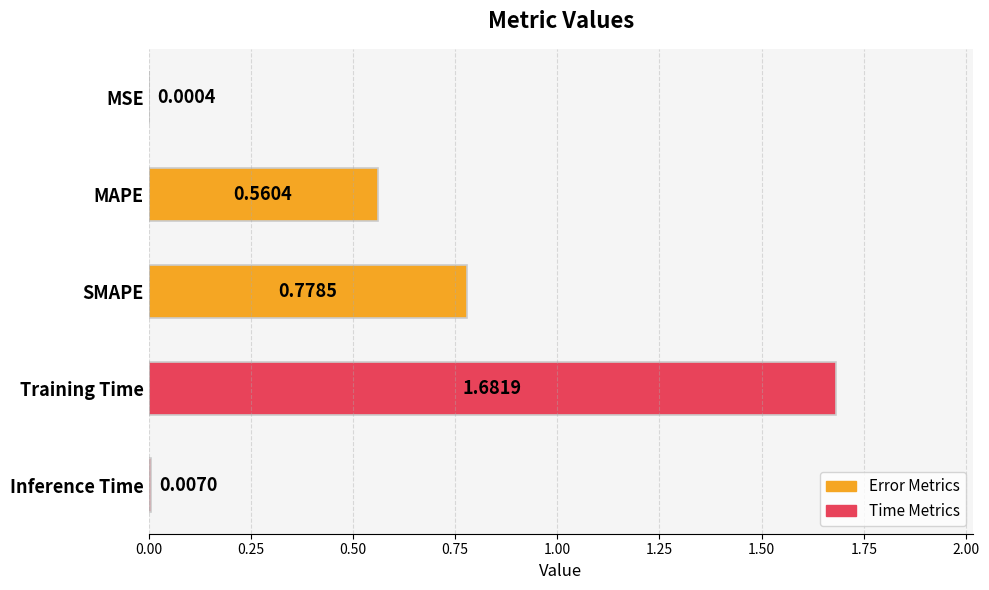

What is the sum of all values?

3.0